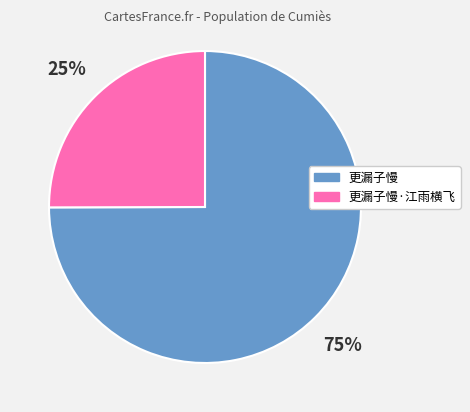

Count the number of slices in the pie.

2